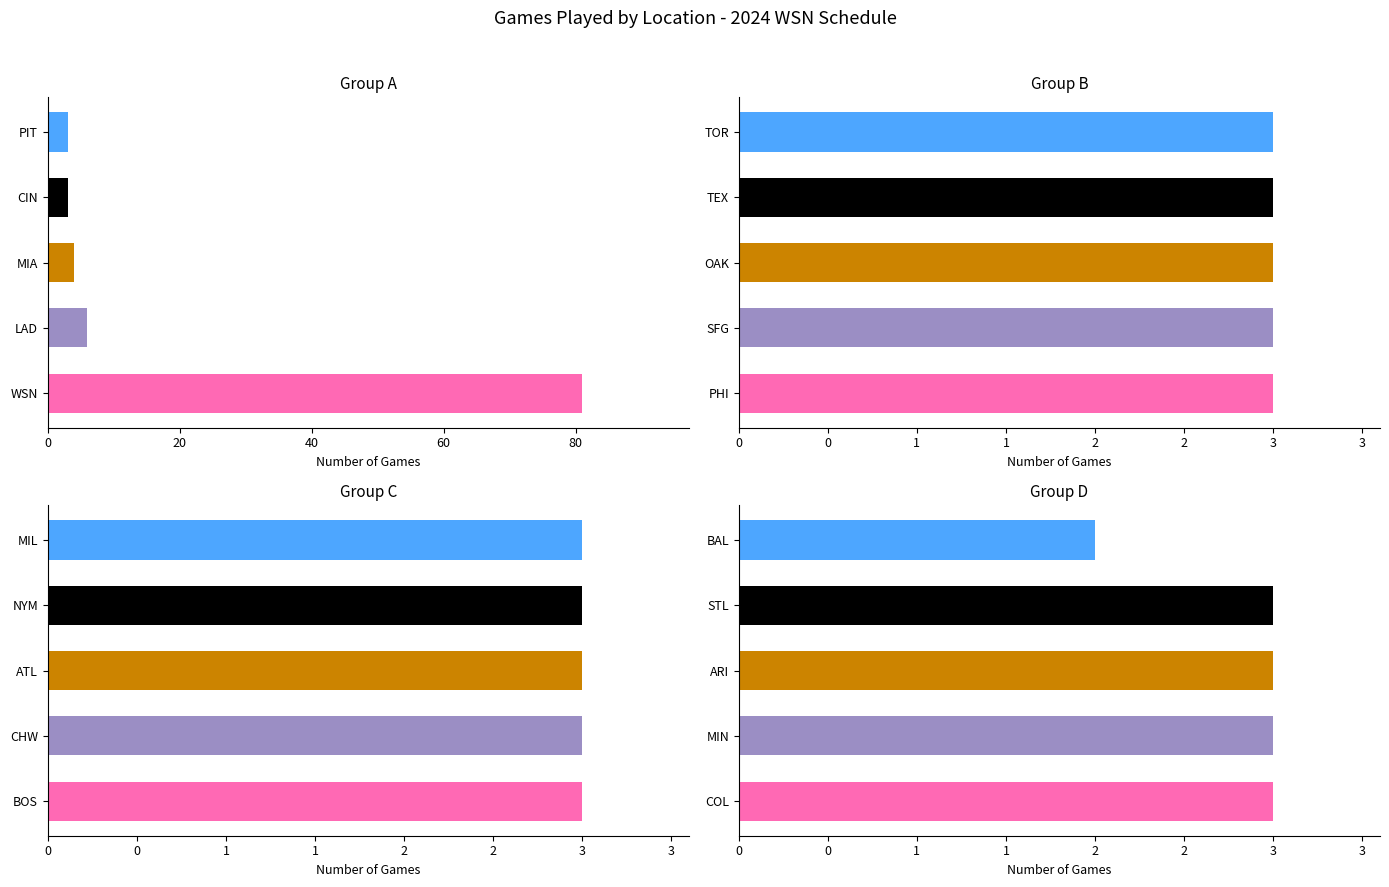

What is the average value?

7